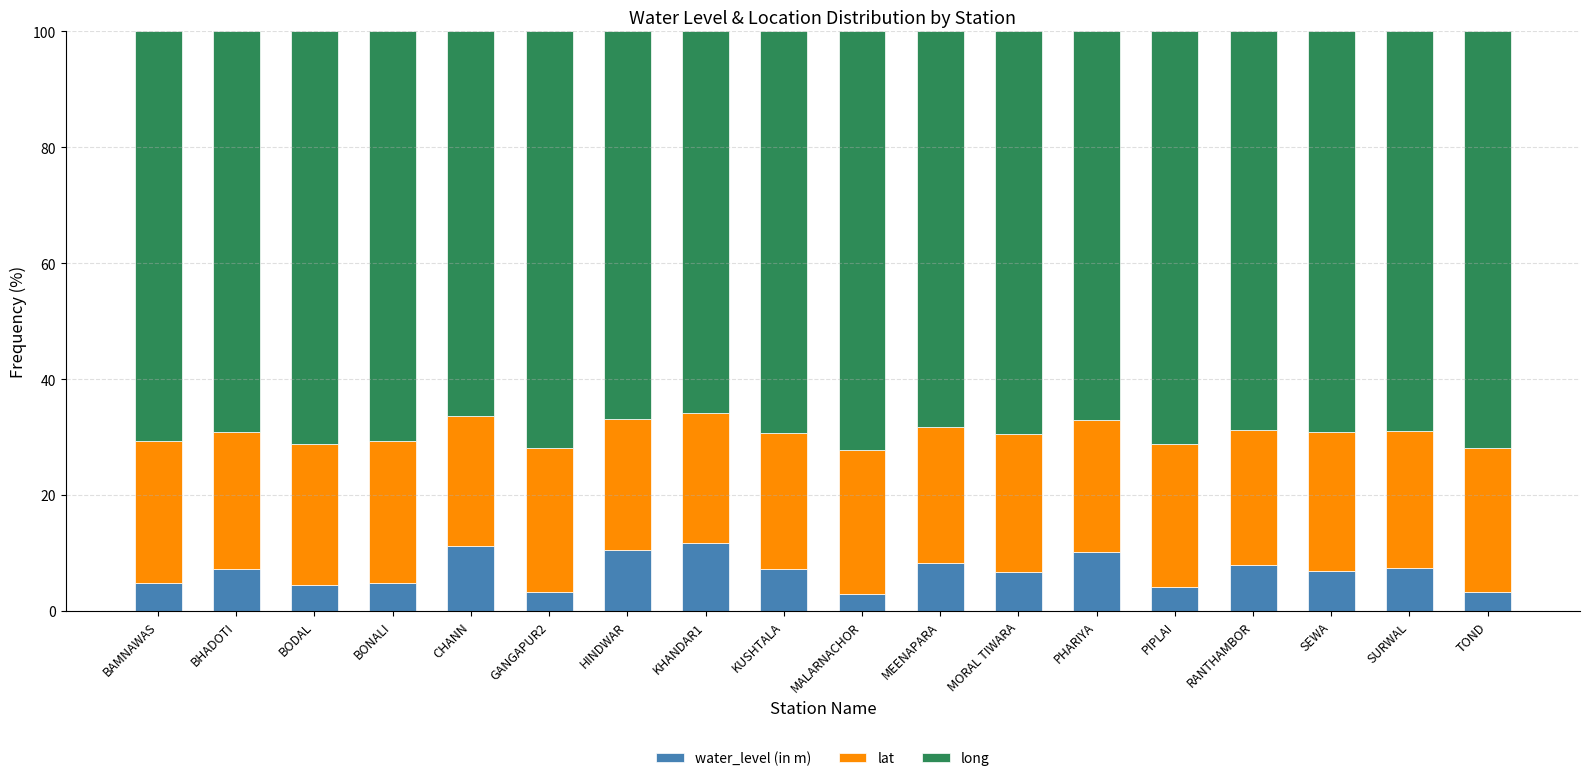

Does the chart contain any negative values?

No